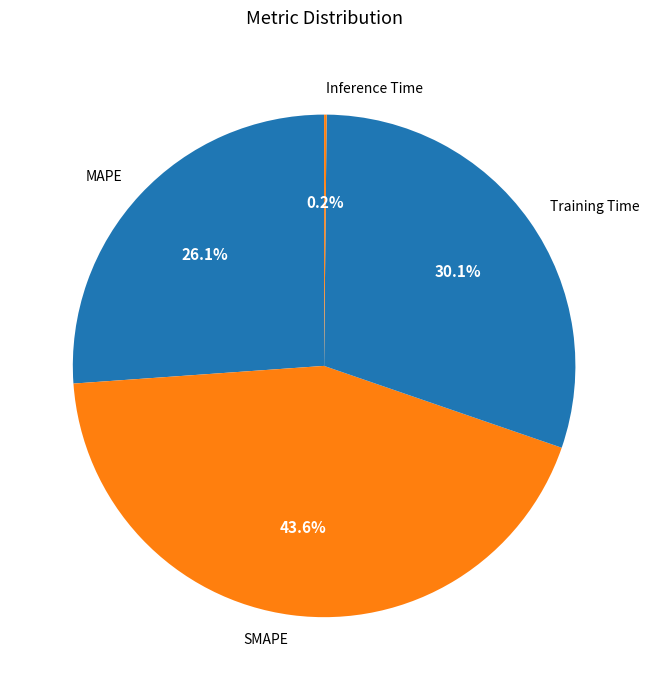

Is it true that SMAPE is 44% of the pie?

True